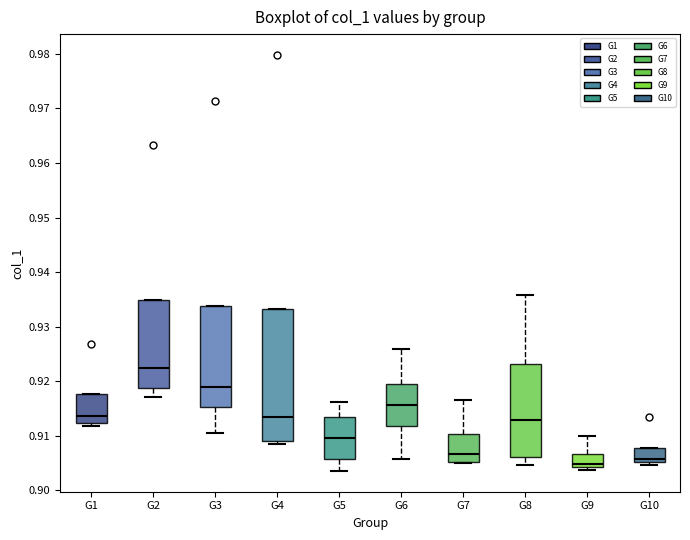

Reading left to right, read every box against the y-axis: the position of its median line, the range the box covers, and the ends of its whiskers. The values are not printed on the chart, so give them approximately, as read against the axis.

G1: median 0.914, box 0.912 to 0.918, whiskers 0.912 (just below the box's lower edge) to 0.918
G2: median 0.922, box 0.919 to 0.935, whiskers 0.917 to 0.935
G3: median 0.919, box 0.915 to 0.934, whiskers 0.910 to 0.934
G4: median 0.913, box 0.909 to 0.933, whiskers 0.908 to 0.933
G5: median 0.910, box 0.906 to 0.913, whiskers 0.904 to 0.916
G6: median 0.916, box 0.912 to 0.920, whiskers 0.906 to 0.926
G7: median 0.907, box 0.905 to 0.910, whiskers 0.905 to 0.917
G8: median 0.913, box 0.906 to 0.923, whiskers 0.905 to 0.936
G9: median 0.905, box 0.904 to 0.907, whiskers 0.904 (just below the box's lower edge) to 0.910
G10: median 0.906, box 0.905 to 0.908, whiskers 0.905 (just below the box's lower edge) to 0.908